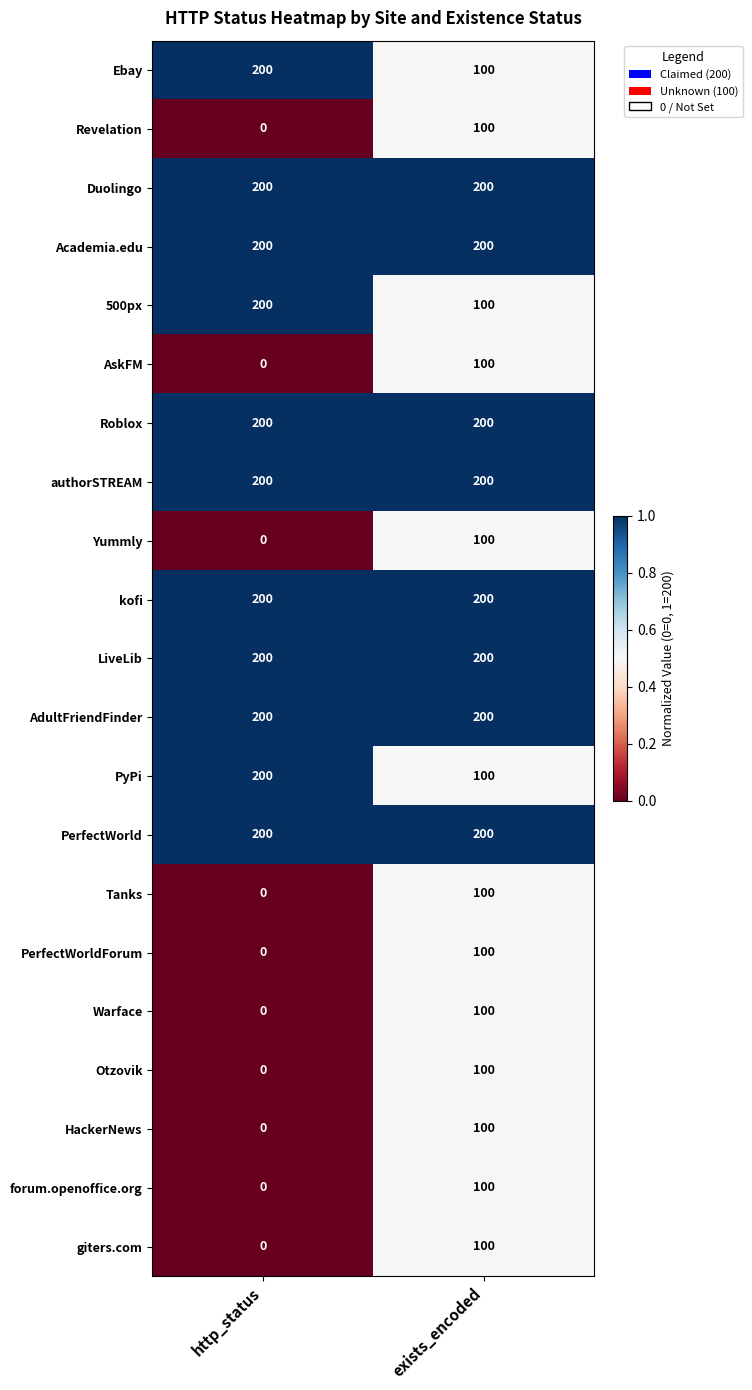

List the labels in order of giters.com value, largest first.

exists_encoded, http_status